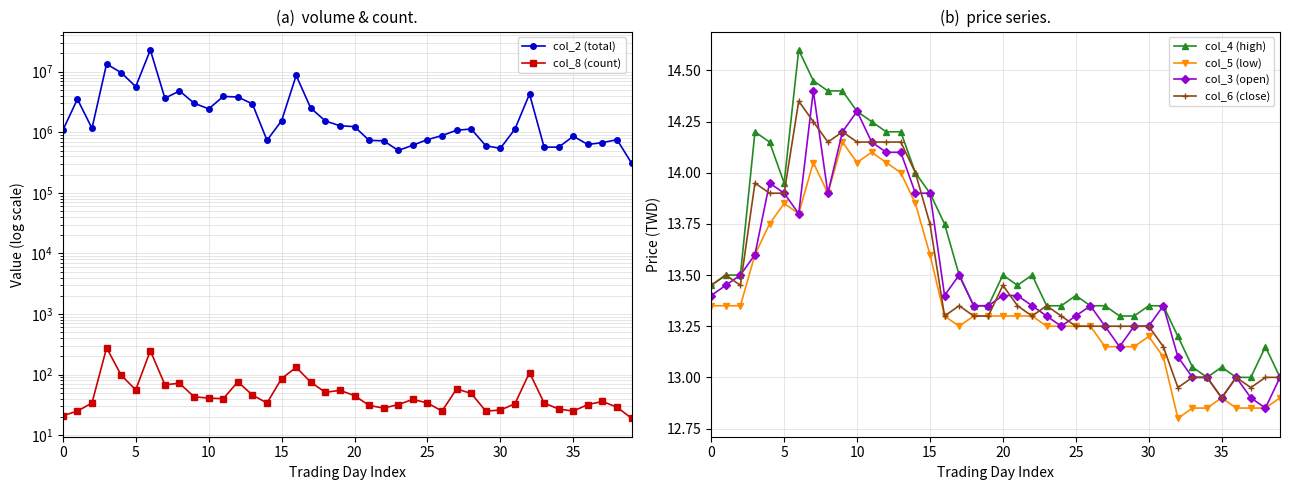

How many distinct data groups are displayed?

6